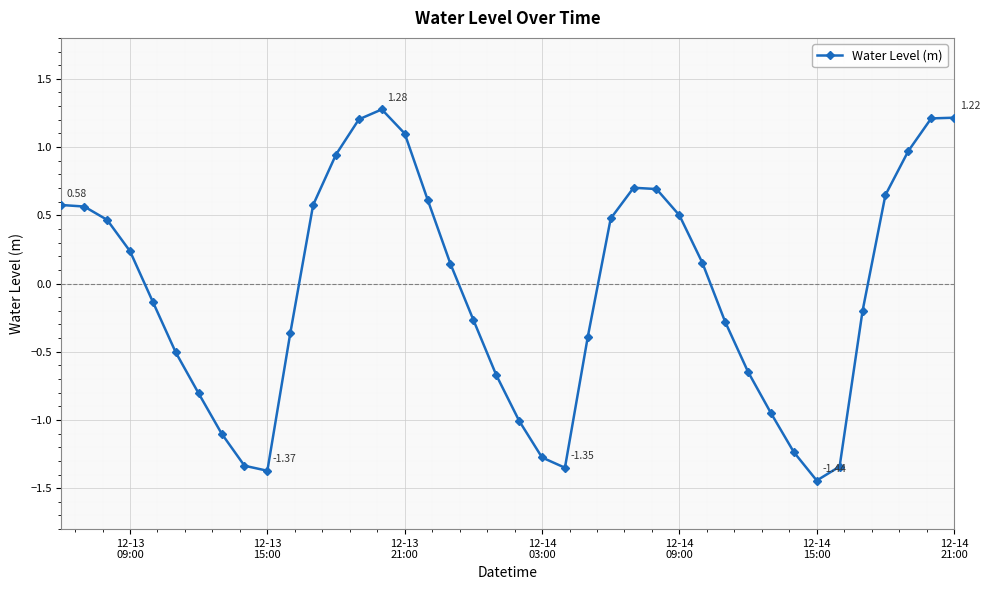

What is the maximum value shown in the chart?

1.3